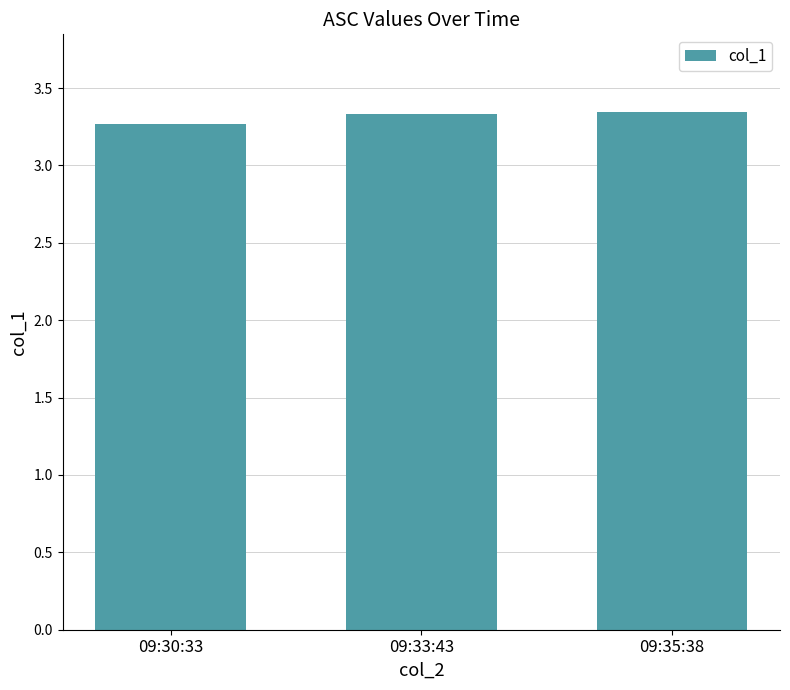

True or false: the data shows 3.3 at 09:30:33.

True